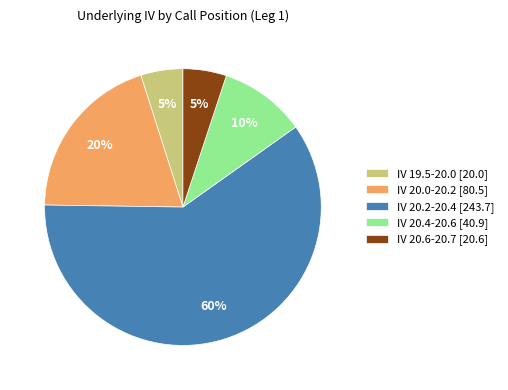

Do IV 20.6-20.7 [20.6] and IV 20.2-20.4 [243.7] together represent more than half of the pie?

Yes